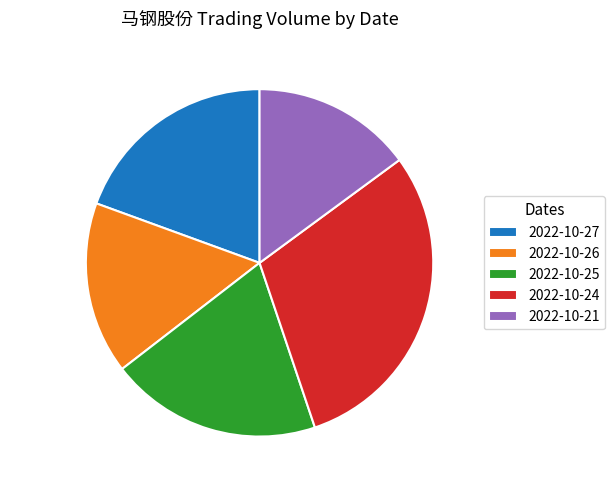

True or false: 2022-10-21 accounts for 15% of the total.

True